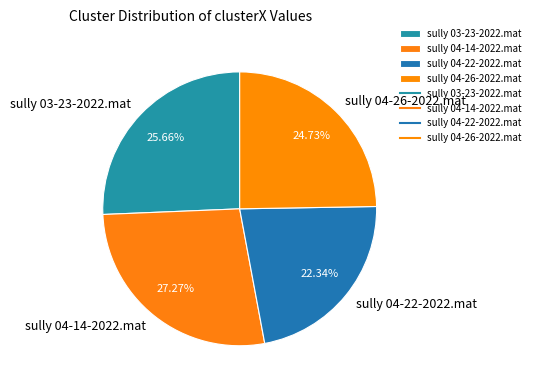

To the nearest percent, what is the difference between the sully 04-14-2022.mat and sully 04-22-2022.mat slice percentages?

5%